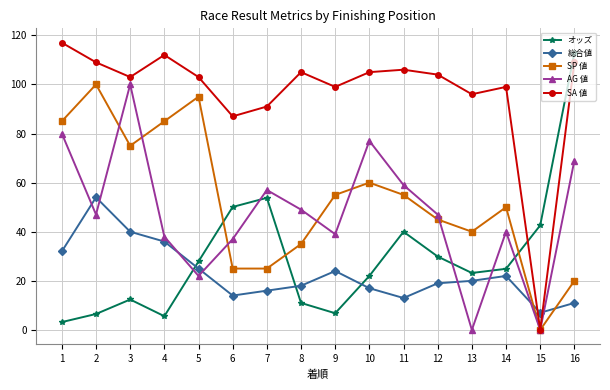

What is the spread (max minus min) of values at 8?

94.0